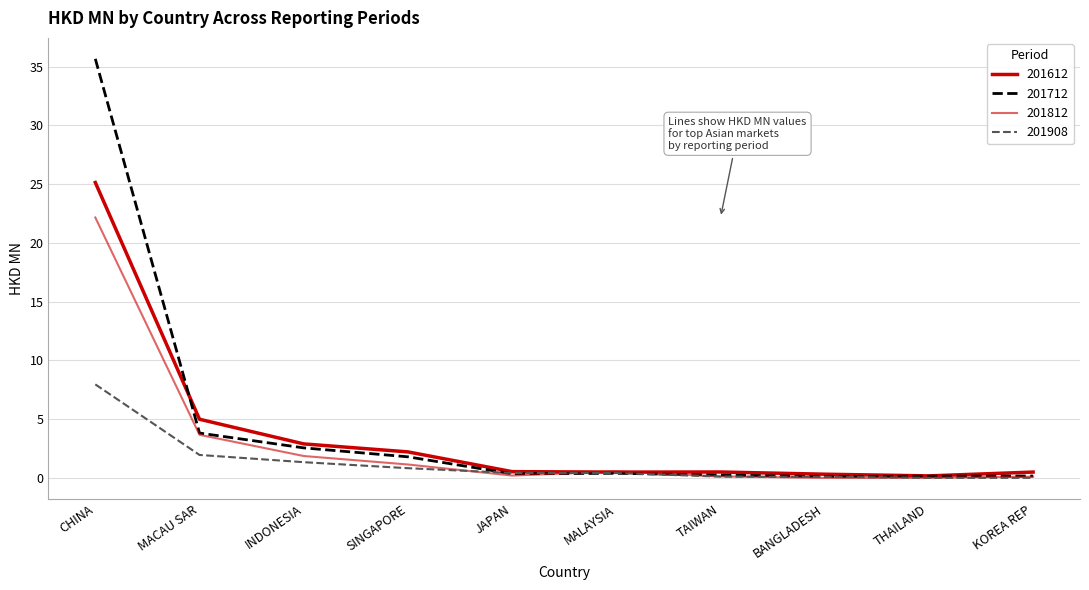

Reading left to right, list all the values displayed in this chart.

201612: 25.1	5.0	2.9	2.2	0.5	0.5	0.5	0.3	0.2	0.5
201712: 35.7	3.8	2.6	1.8	0.4	0.4	0.2	0.1	0.1	0.2
201812: 22.2	3.7	1.9	1.1	0.2	0.6	0.1	0.0	0.0	0.1
201908: 8.0	2.0	1.3	0.8	0.4	0.4	0.1	0.1	0.0	0.0